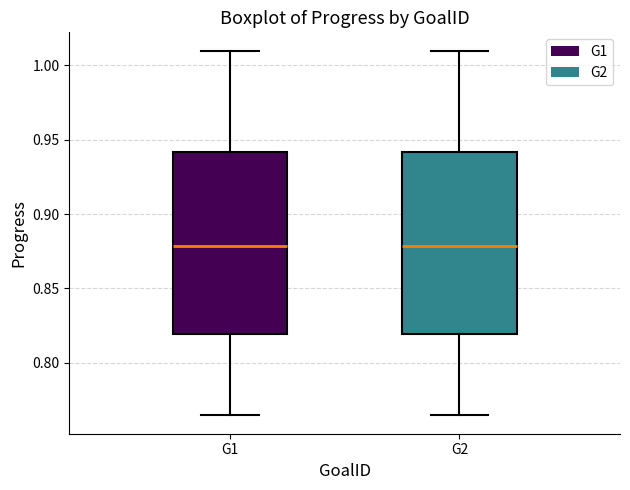

Reading left to right, transcribe this box plot: for each box, give where its median line is, the range the box spans, and where its two whiskers end, as read against the y-axis. The values are not printed on the chart, so give them approximately, as read against the axis.

G1: median 0.880, box 0.820 to 0.940, whiskers 0.765 to 1.010
G2: median 0.880, box 0.820 to 0.940, whiskers 0.765 to 1.010